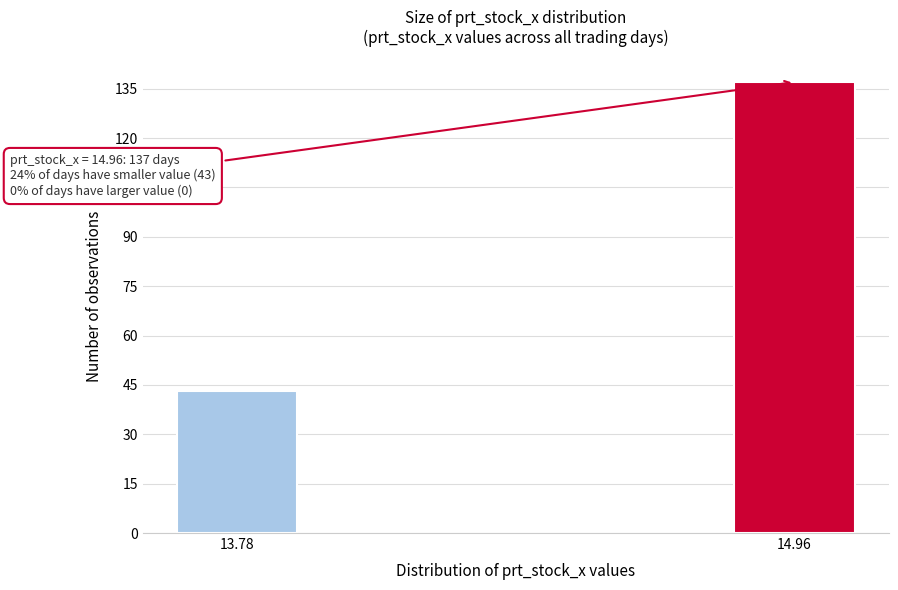

Reading left to right, list all the values displayed in this chart.

43	137